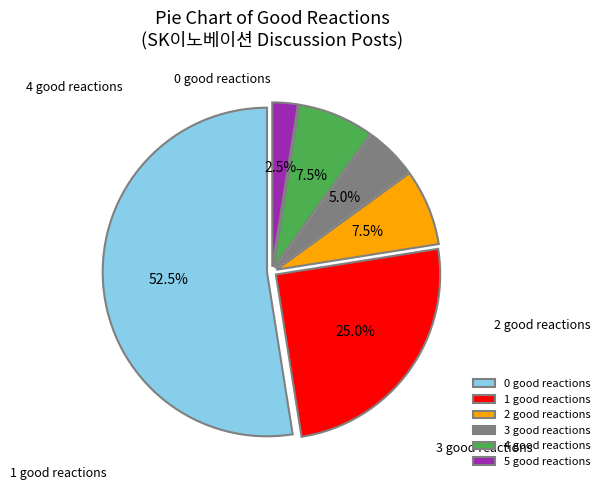

Does any single category account for the majority?

Yes